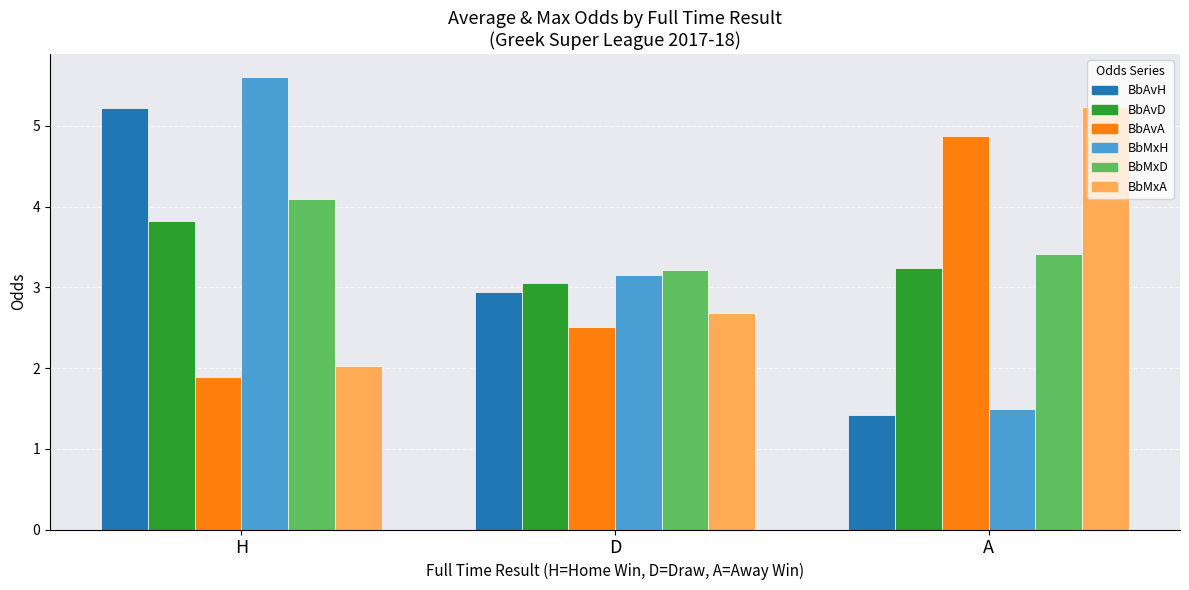

Is the value of BbAvA at D greater than the value of BbAvH at D?

No